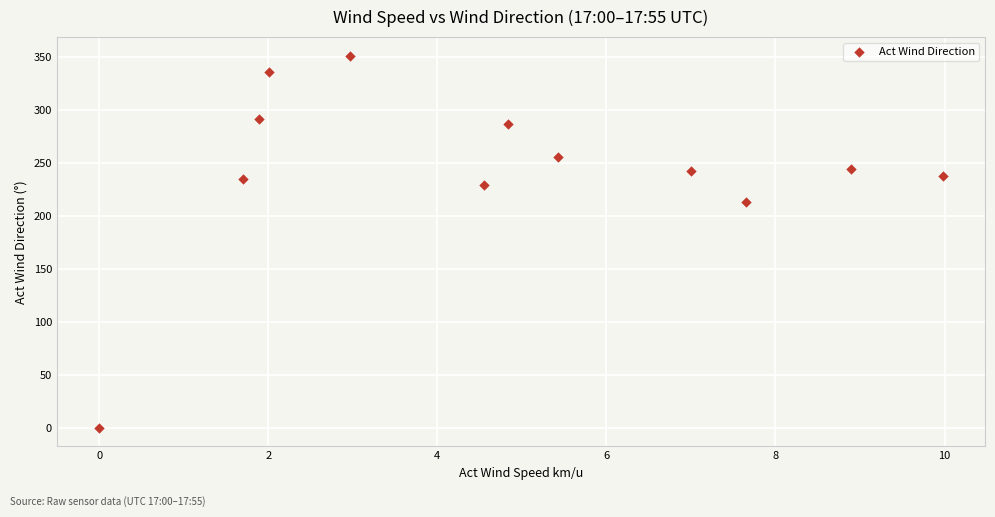

What is the average X value?

4.7